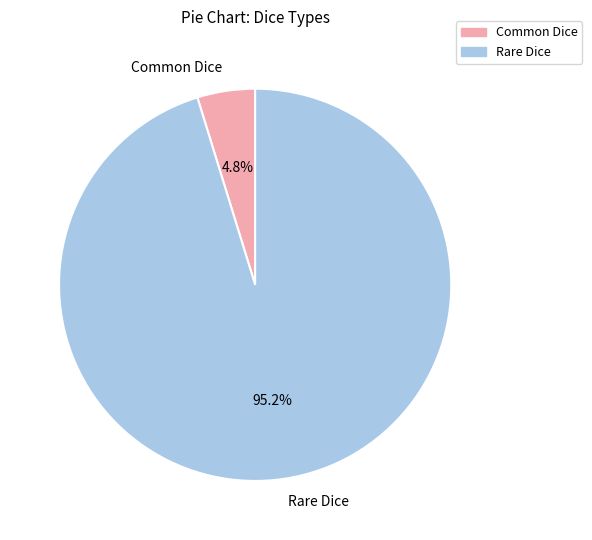

What percentage do Rare Dice and Common Dice together represent?

100.0%